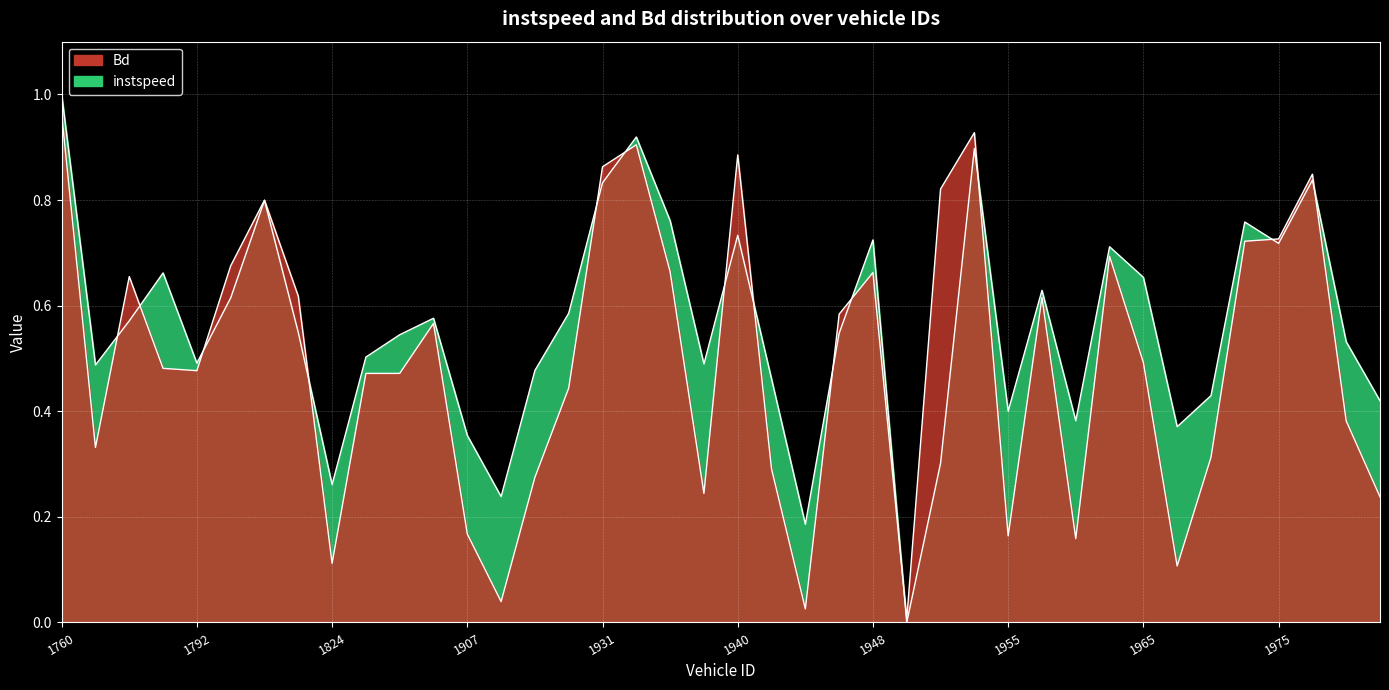

The Bd series shows 0.6 at 1904. True or false?

True